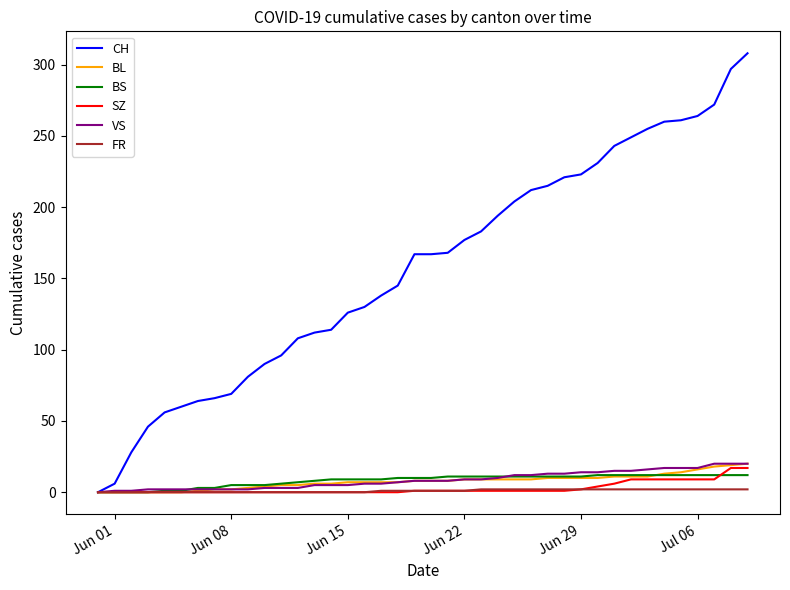

What is the maximum value shown in the chart?

308